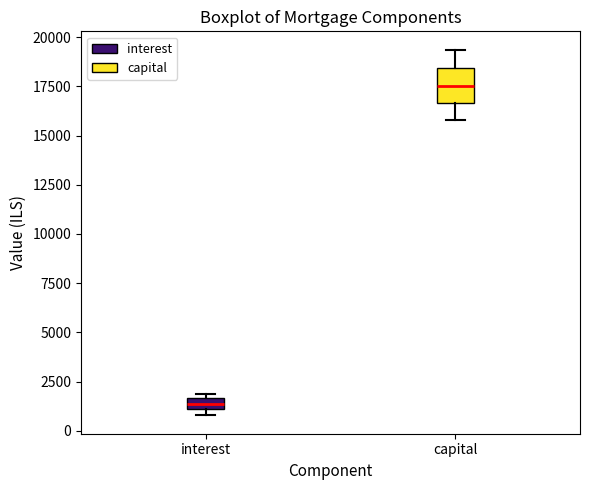

Comparing the boxes themselves (not the whiskers), which one is the tallest?

capital